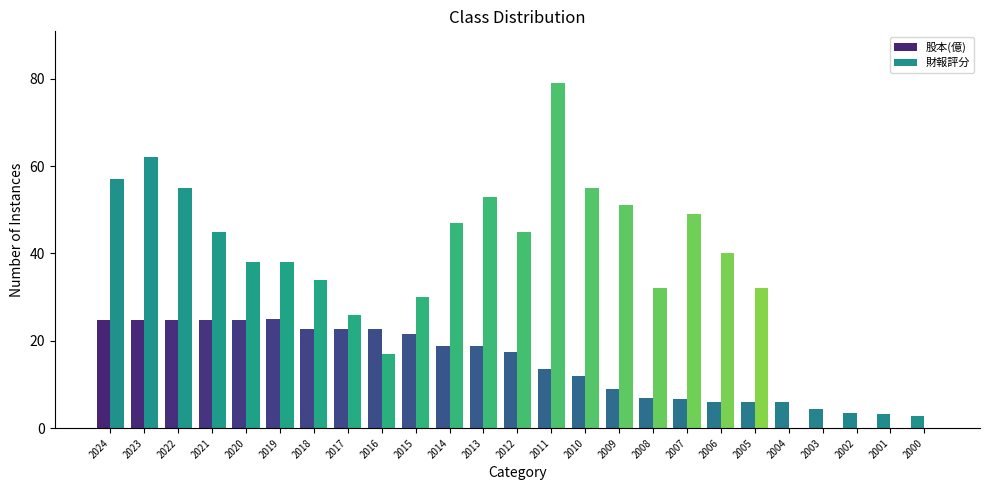

Which series changed the most between 2023 and 2022?

財報評分